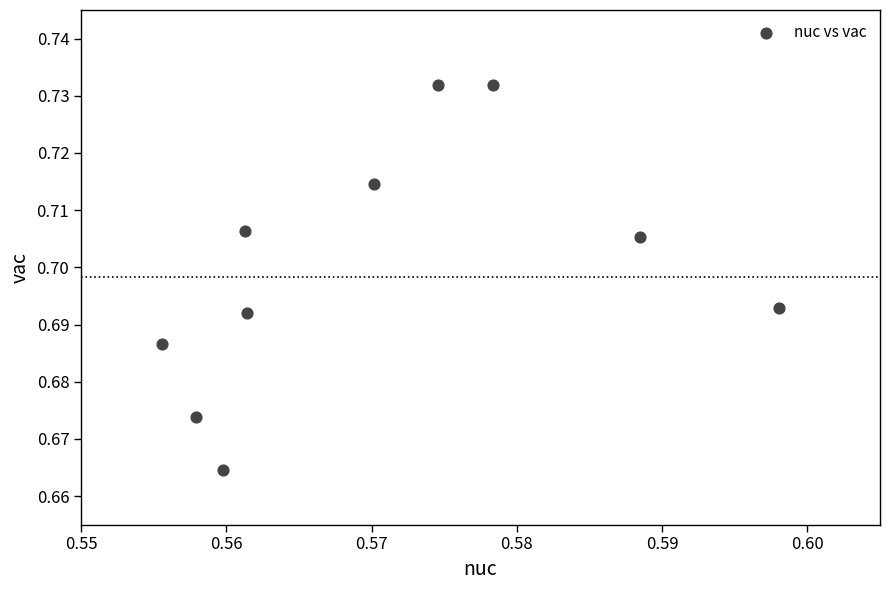

What is the average X value?

0.6